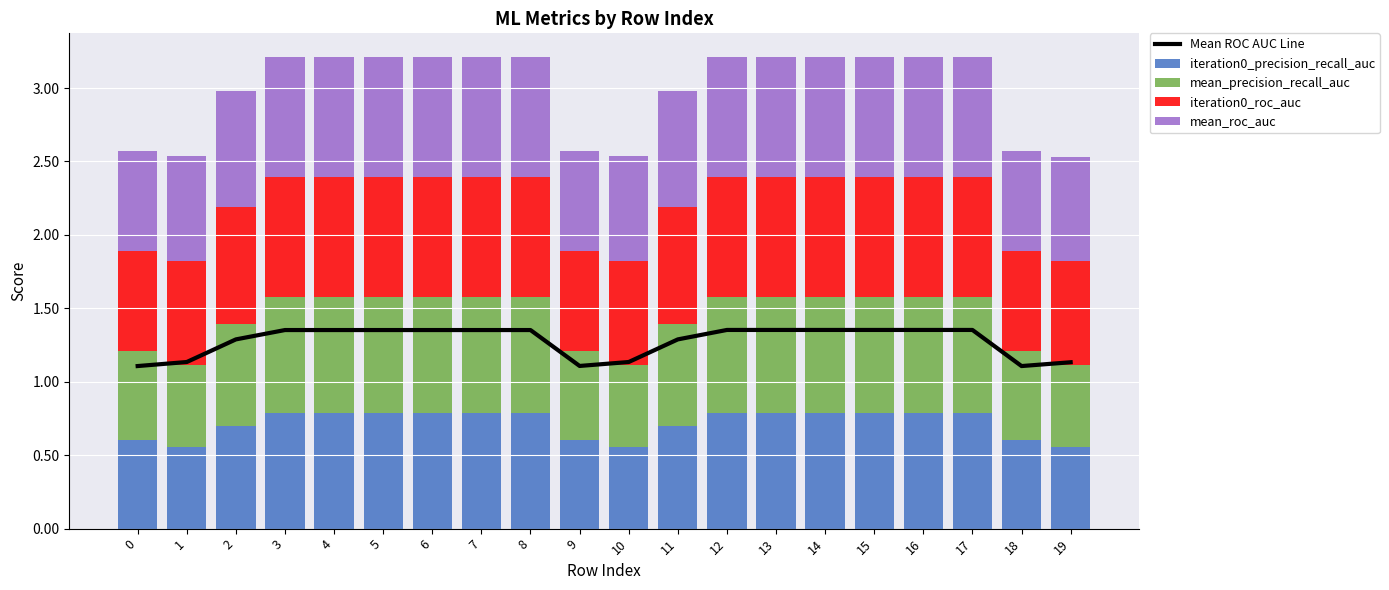

What is the highest value of the iteration0_precision_recall_auc series?

0.8